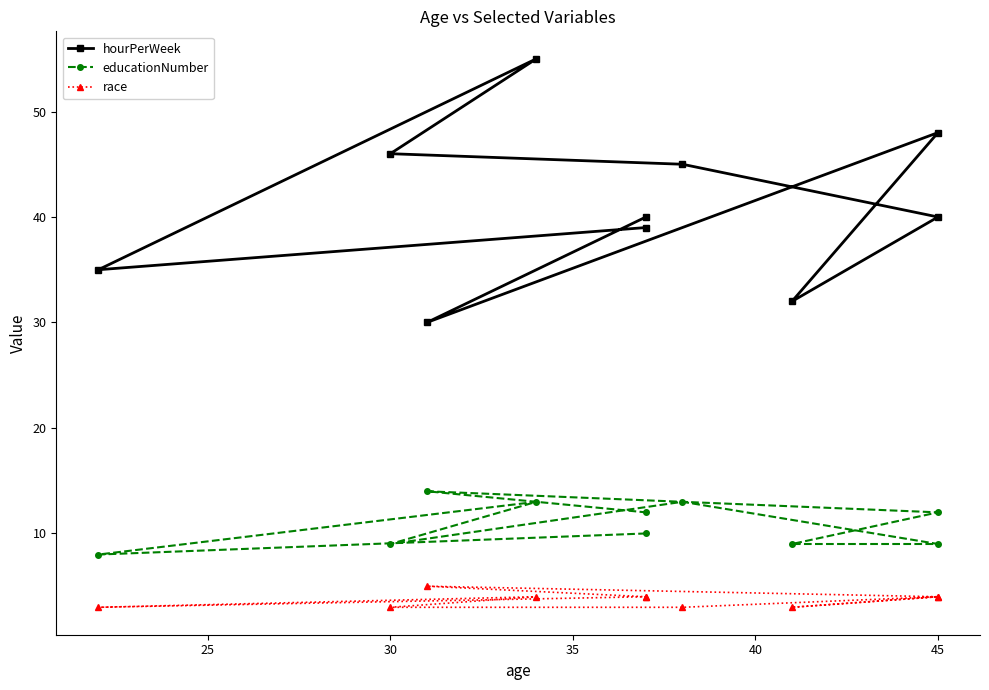

What is the maximum value for educationNumber?

14